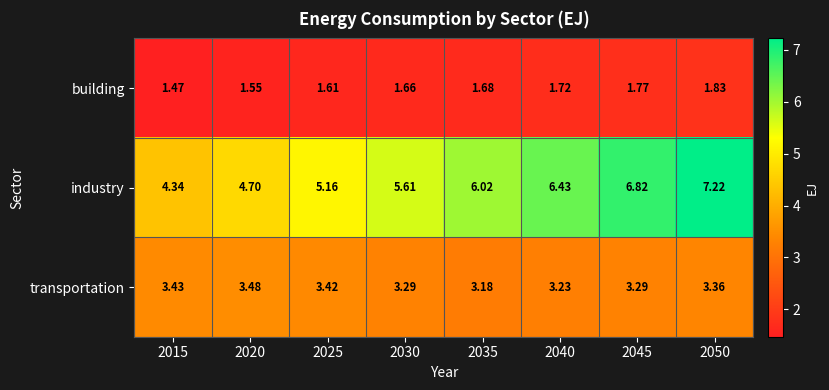

Is the value of transportation at 2030 greater than the value of building at 2030?

Yes